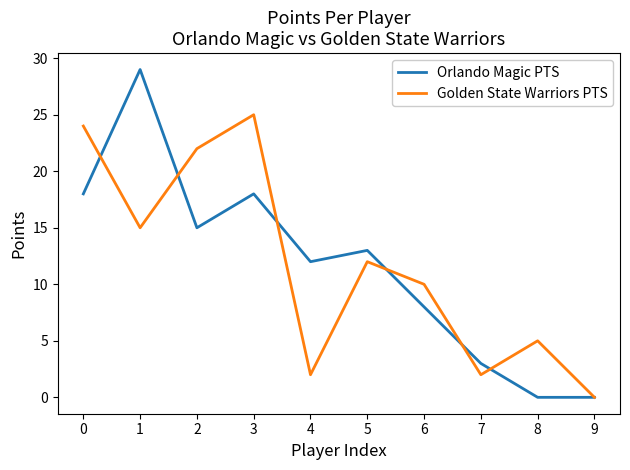

Which series has the widest spread of values?

Orlando Magic PTS